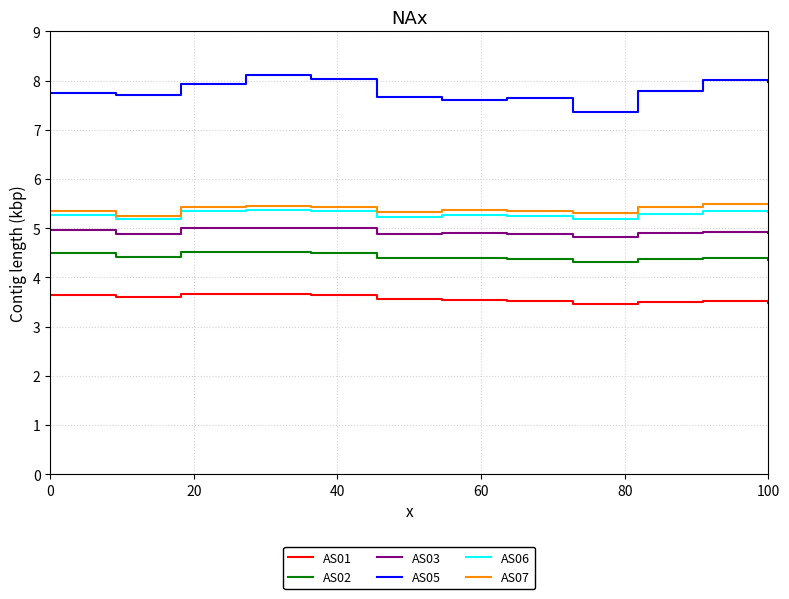

Which series has the widest spread of values?

AS05